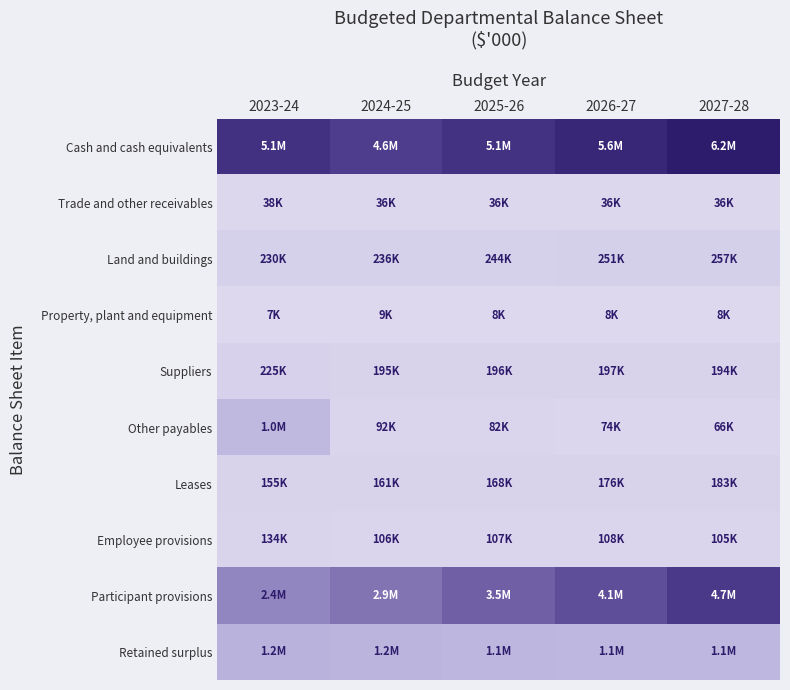

How many categories are shown in the chart?

5